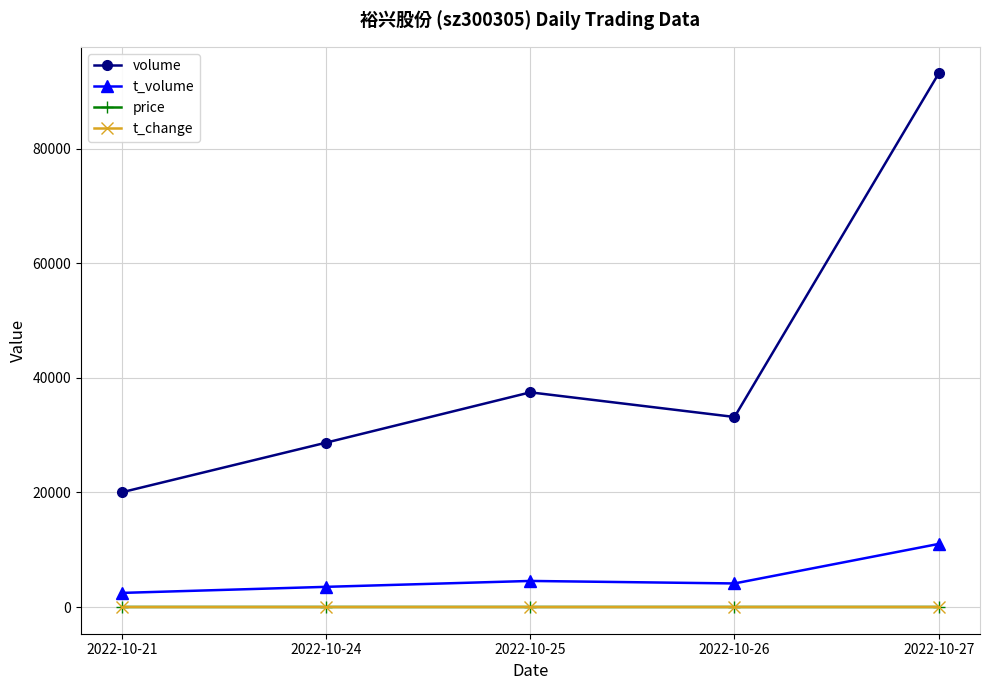

What is the sum of the price values at 2022-10-26 and 2022-10-21?

24.8